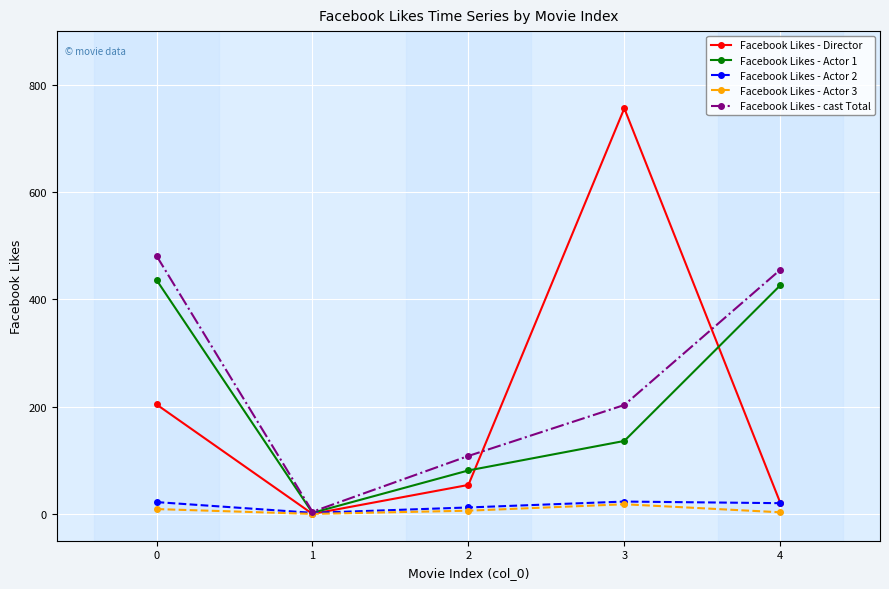

How many data points in Facebook Likes - Director are less than 54?

2